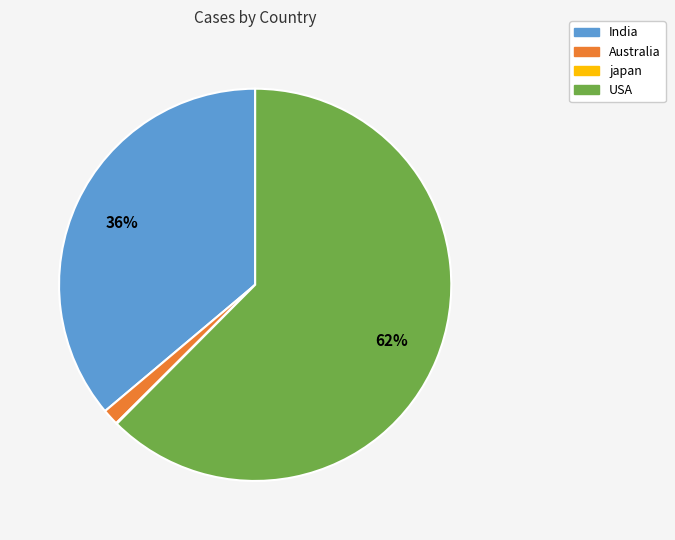

To the nearest percent, what is the combined percentage of Australia and USA?

64%